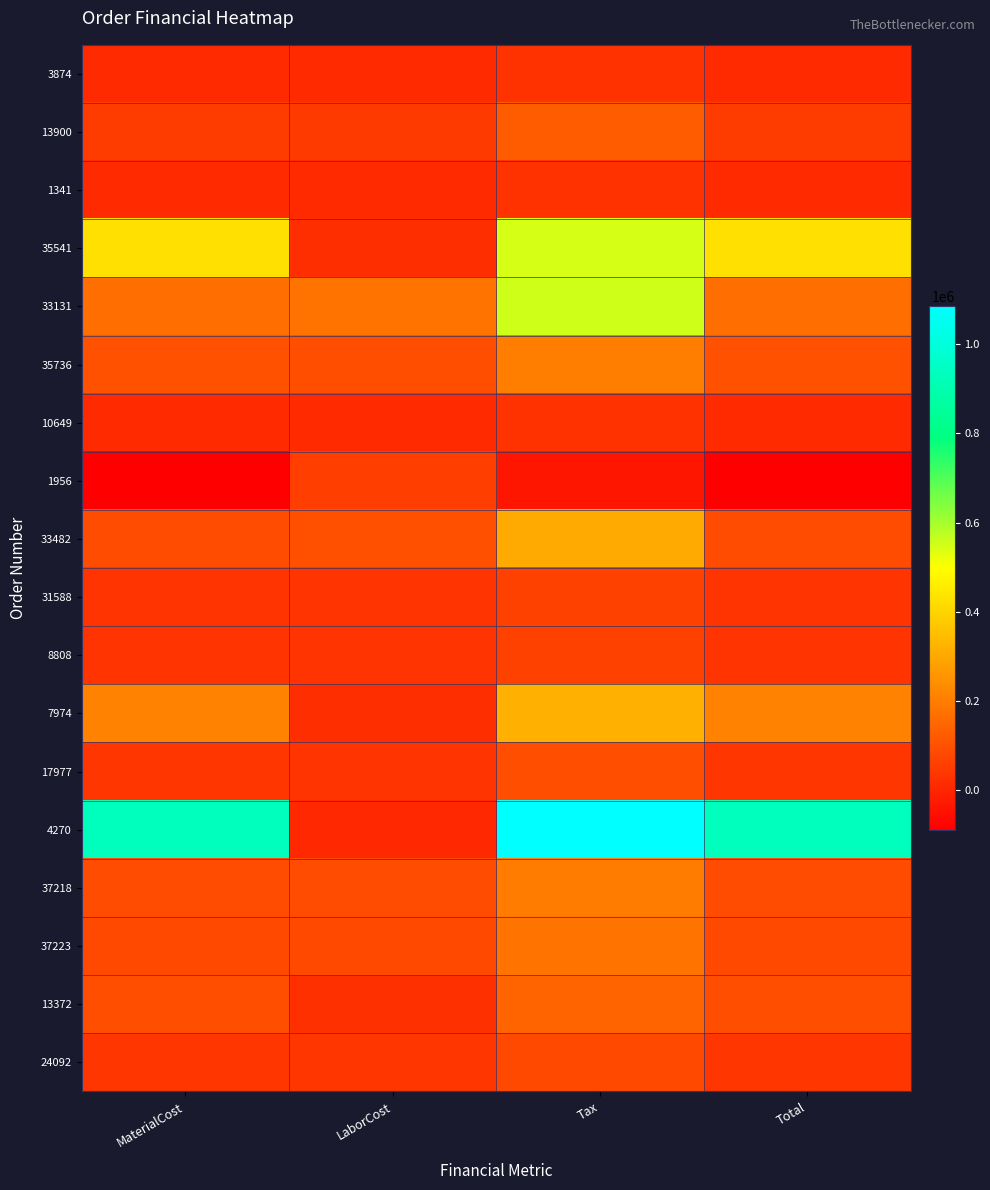

At MaterialCost, list the series in order from largest to smallest.

4270, 35541, 7974, 33131, 35736, 13372, 33482, 37218, 37223, 13900, 24092, 17977, 31588, 8808, 10649, 1341, 3874, 1956